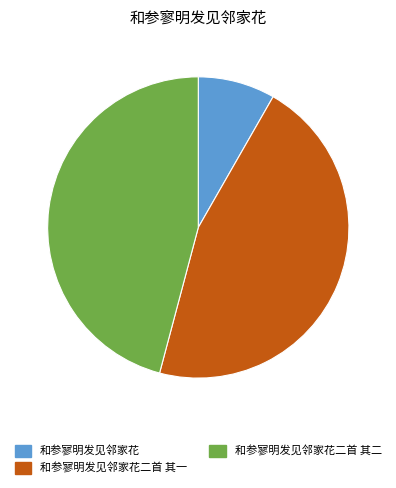

The 和参寥明发见邻家花二首 其二 slice represents 46% of the pie. True or false?

True